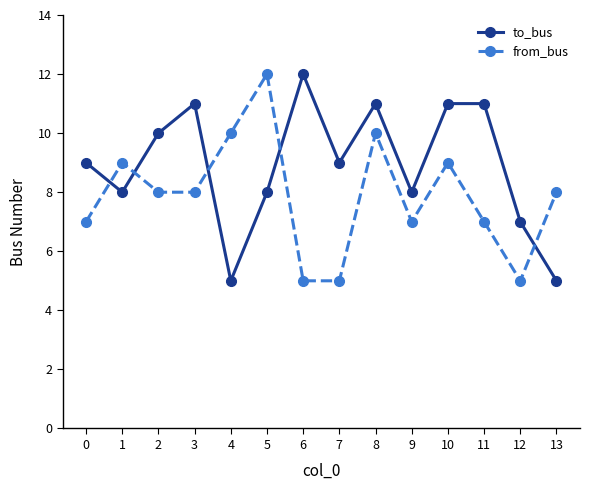

What is the total value across all series at 3?

19